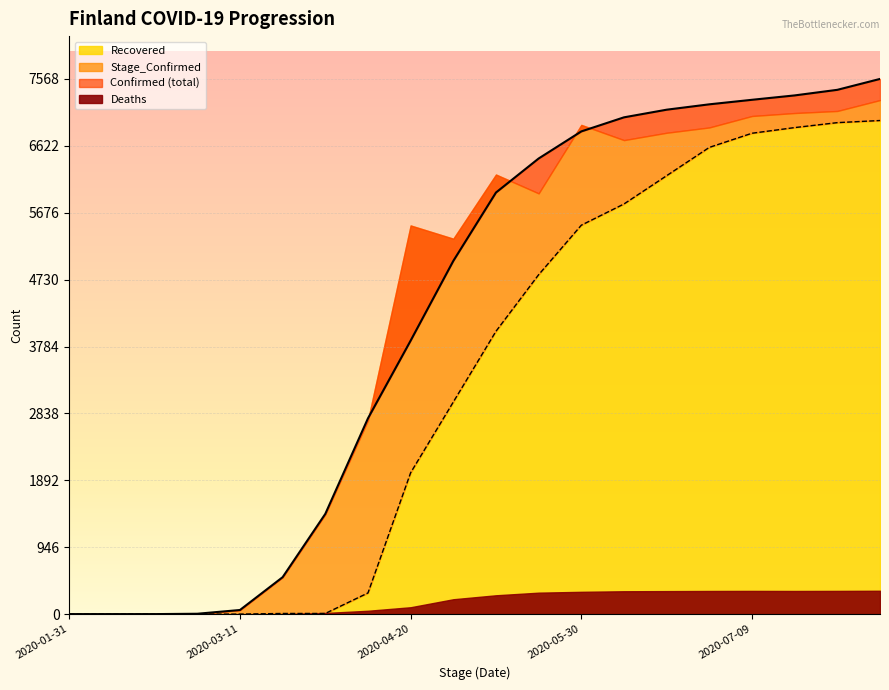

Is it true that Recovered equals 5 at 2020-03-31?

False